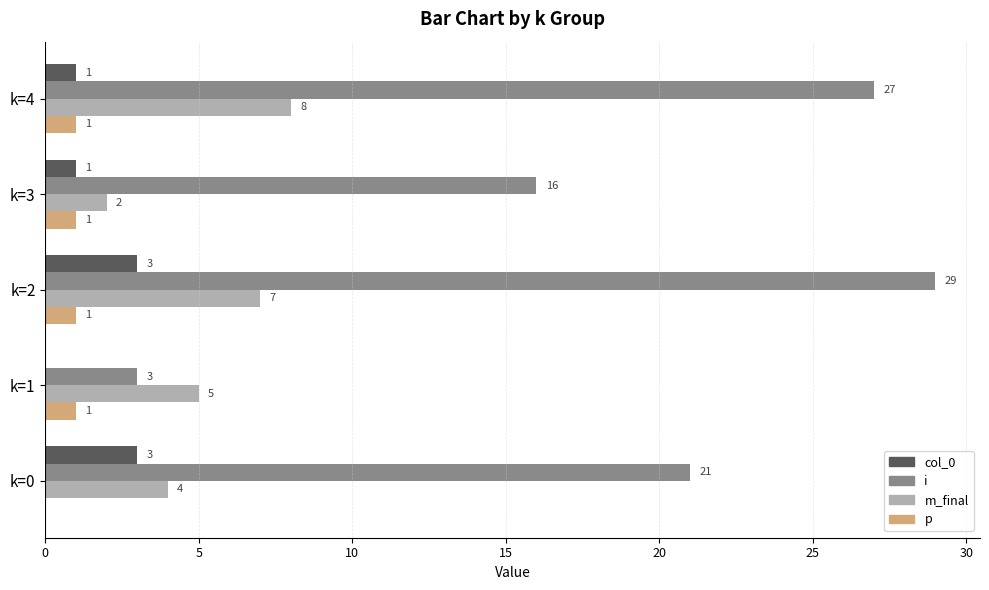

What is the sum of all m_final values?

26